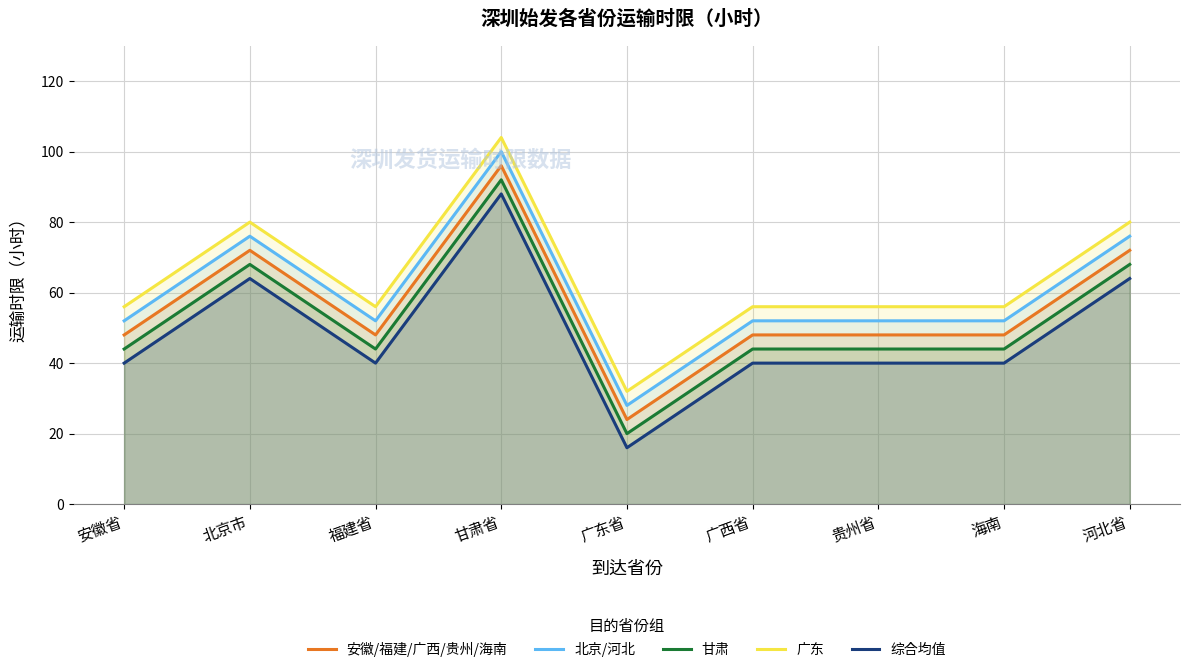

What is the total value across all series at 海南?

240